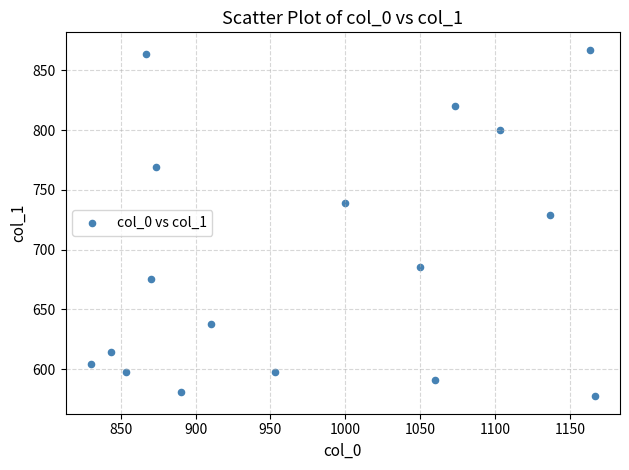

What is the range of X values (max minus min)?

336.7